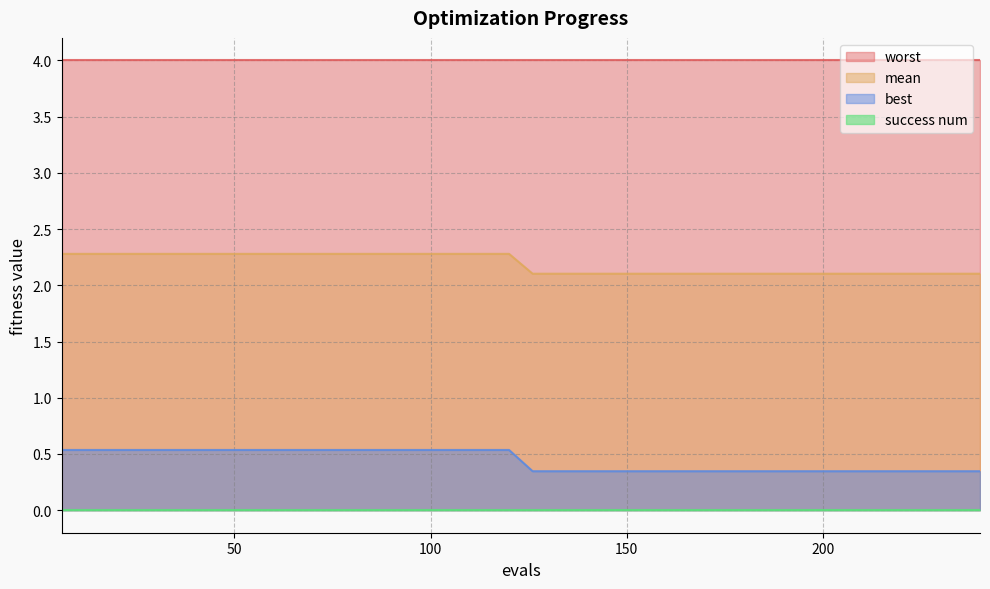

True or false: mean and best intersect in this chart.

False